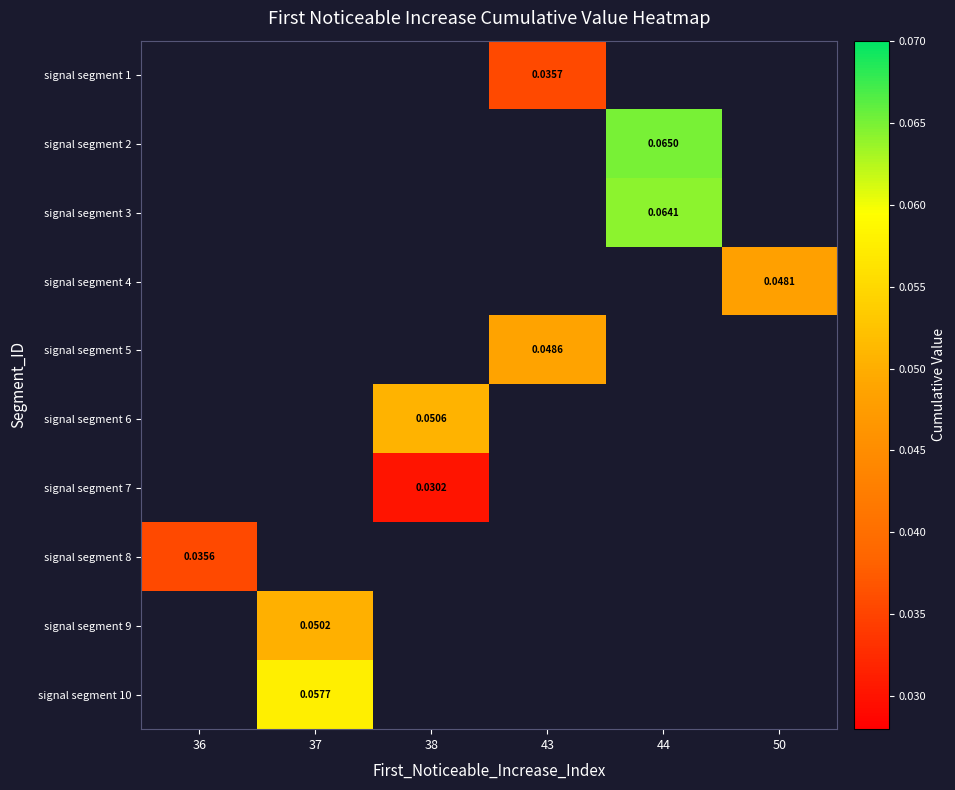

How many positive values does the signal segment 3 series have?

1